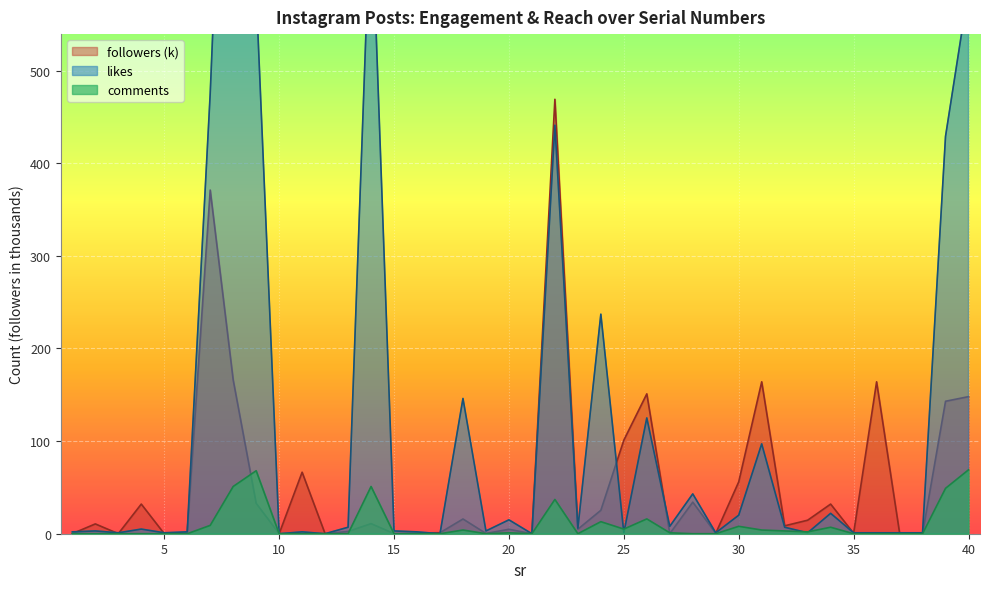

At which category does the chart reach its minimum across all series?

10